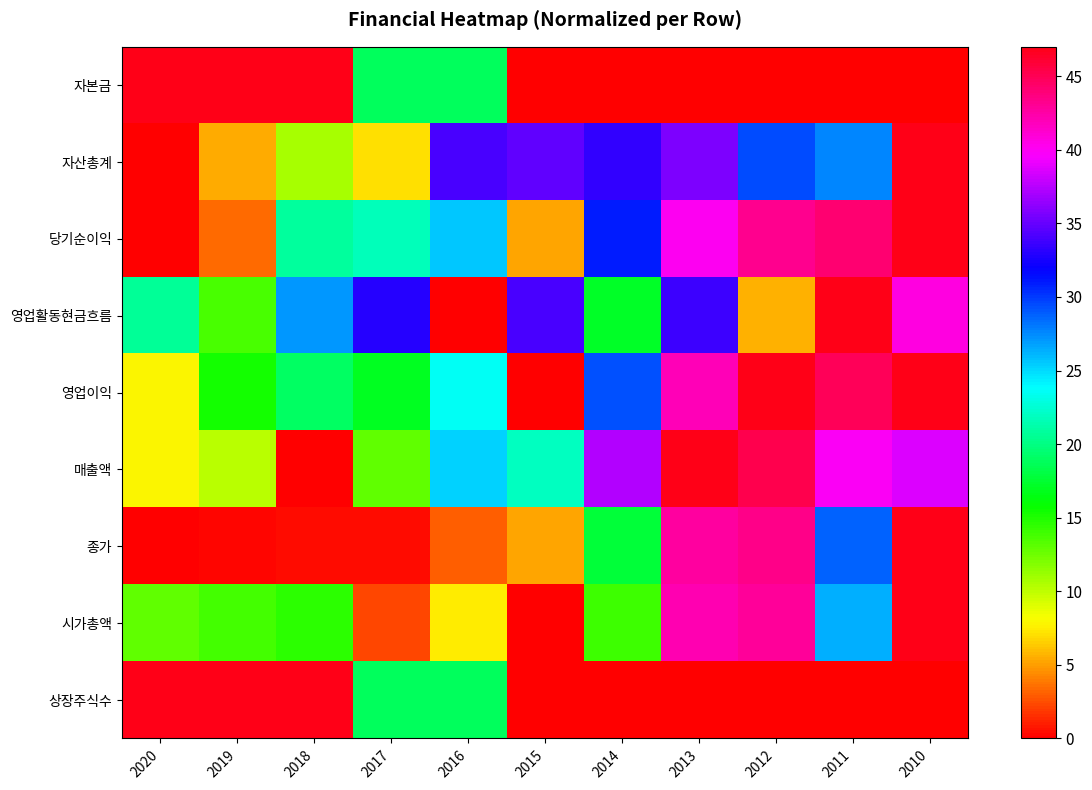

At which category is the sum across all series the highest?

2010